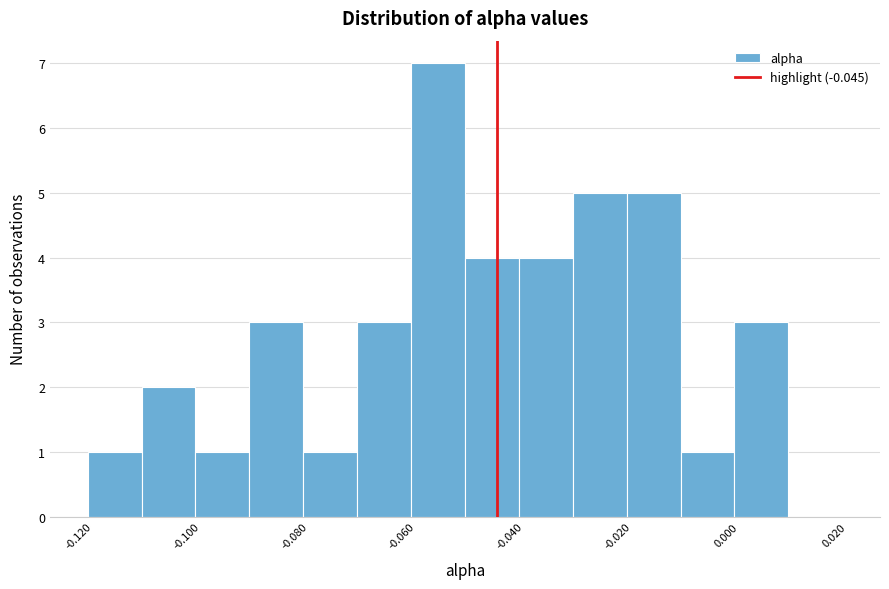

Reading left to right, list every bar in this chart as the range it spans on the x-axis followed by its height. Neither the bar edges nor the heights are printed on the chart, so give them approximately, as read against the axes.

-0.121 to -0.111: 1
-0.111 to -0.101: 2
-0.101 to -0.091: 1
-0.091 to -0.081: 3
-0.081 to -0.071: 1
-0.071 to -0.061: 3
-0.061 to -0.051: 7
-0.051 to -0.041: 4
-0.041 to -0.031: 4
-0.031 to -0.021: 5
-0.021 to -0.011: 5
-0.011 to -0.001: 1
-0.001 to 0.009: 3
0.009 to 0.019: 0